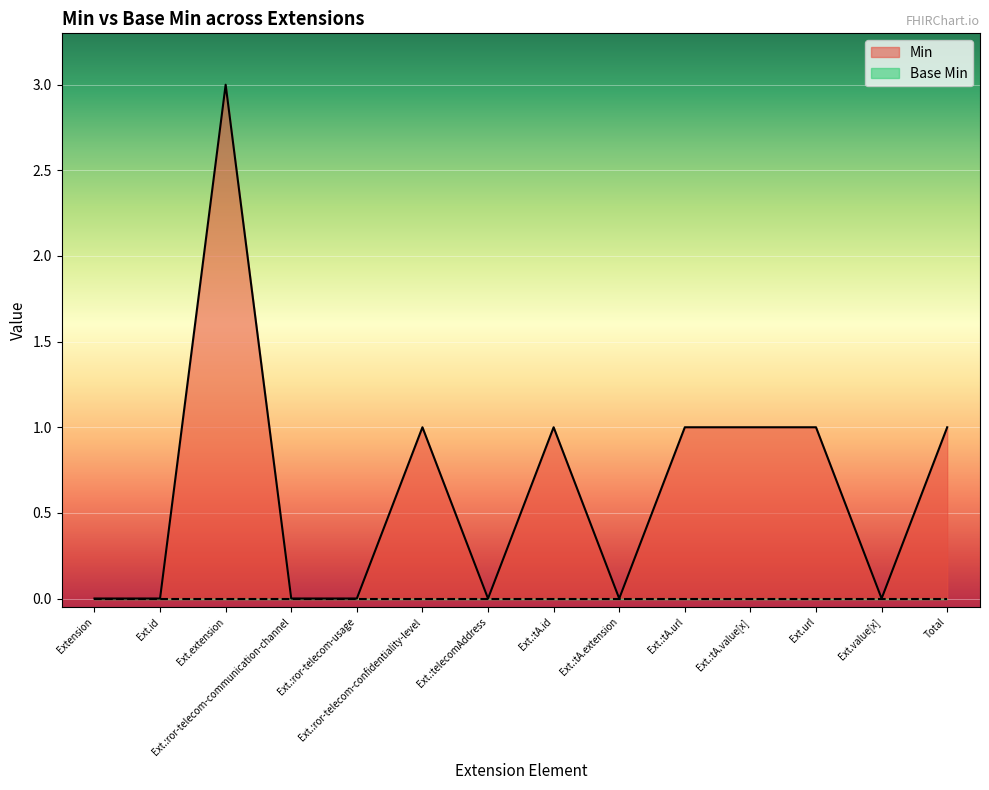

Between Ext.:ror-telecom-usage and Ext.:tA.id, which series saw the biggest shift?

Min